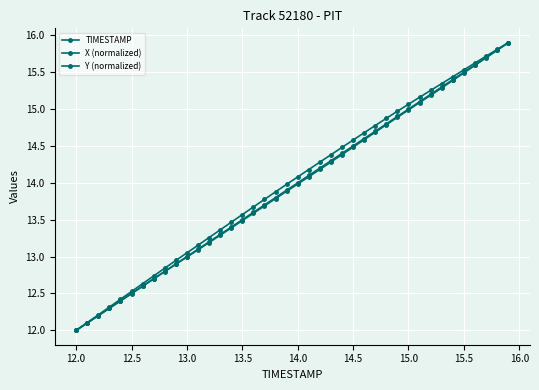

Which series has the largest range (max minus min)?

TIMESTAMP